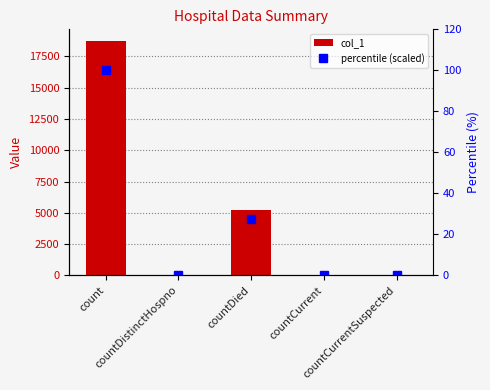

List the series in order of their peak value, lowest first.

percentile (scaled), col_1